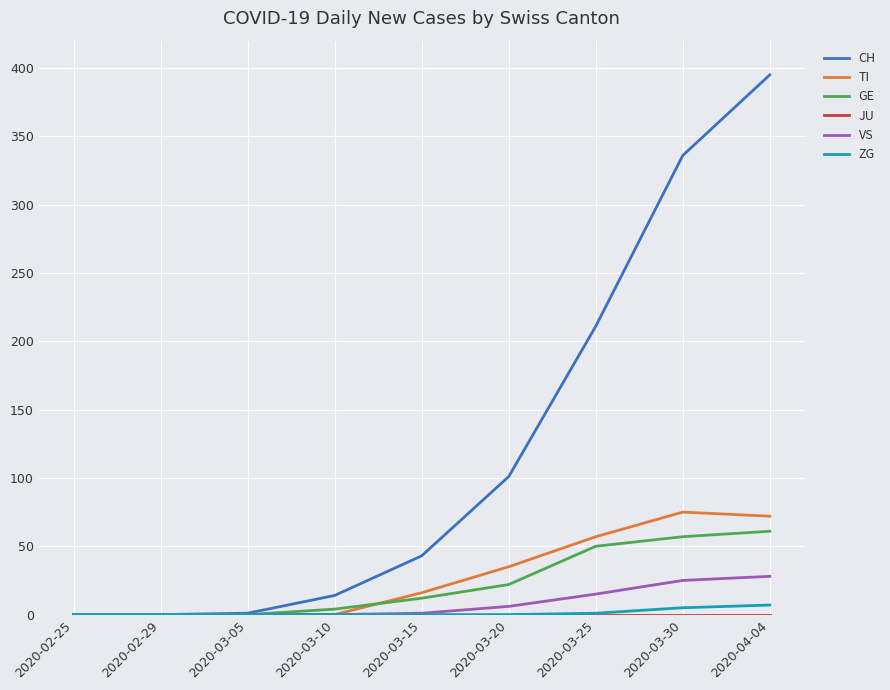

True or false: TI has a value of 14 at 2020-04-04.

False